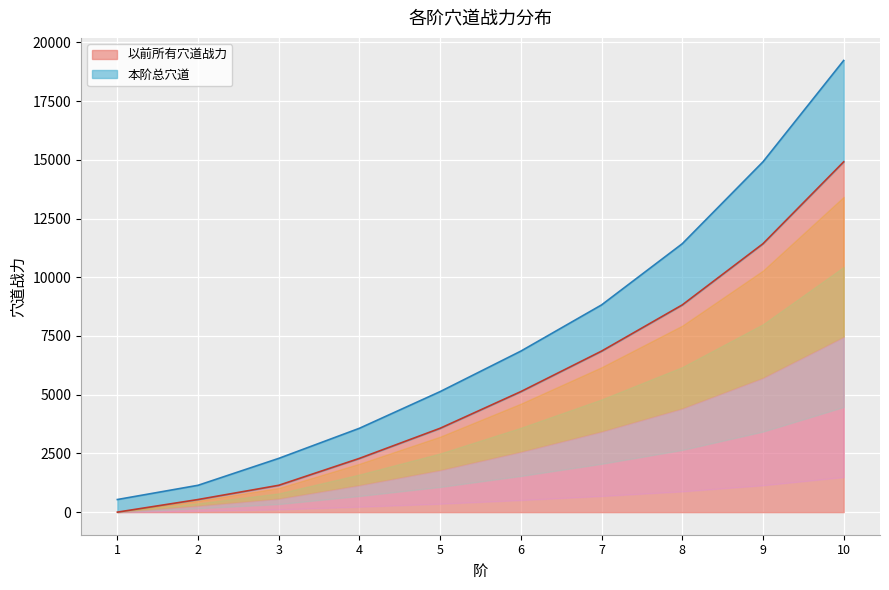

Which has a higher value, 10 or 9?

10